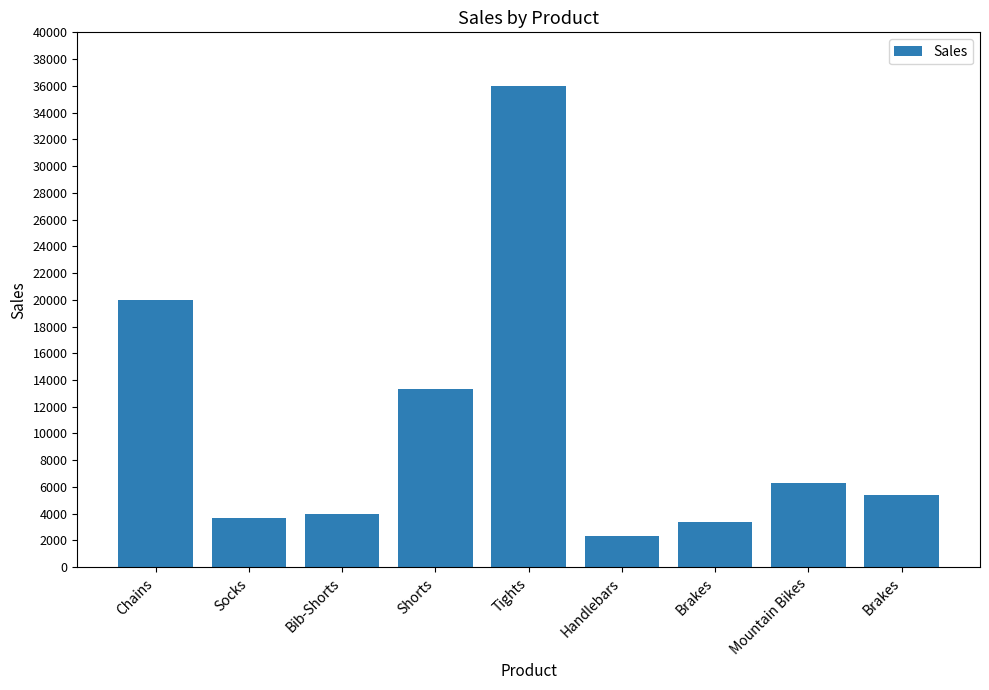

How many distinct data groups are displayed?

1